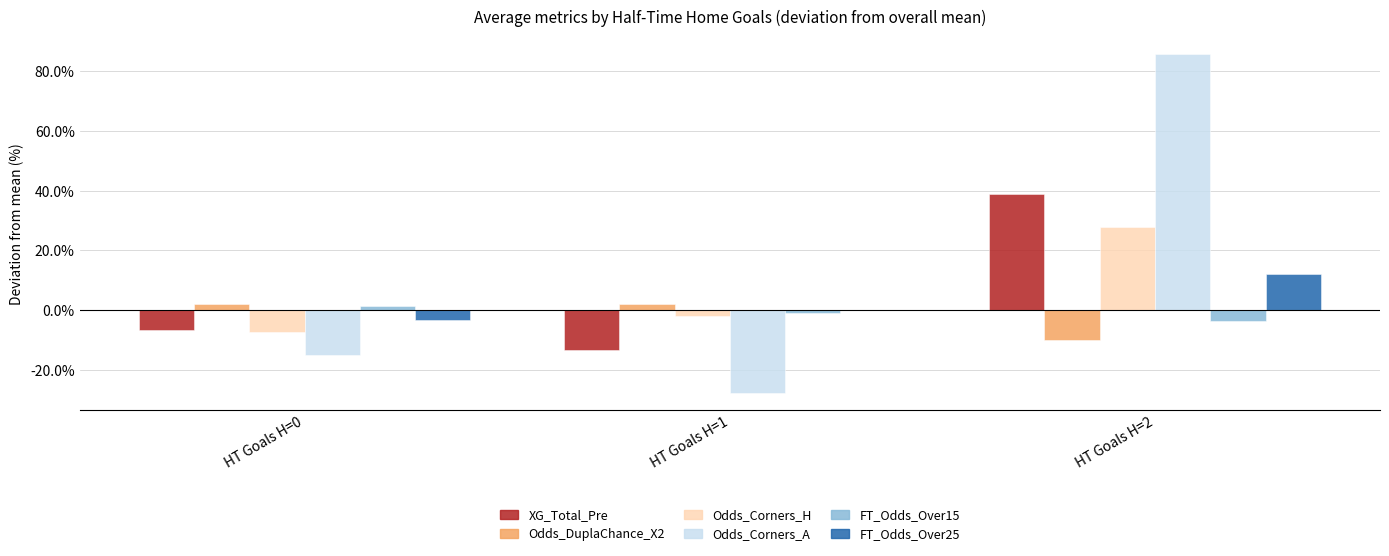

Which has a higher value, HT Goals H=1 or HT Goals H=2?

HT Goals H=2